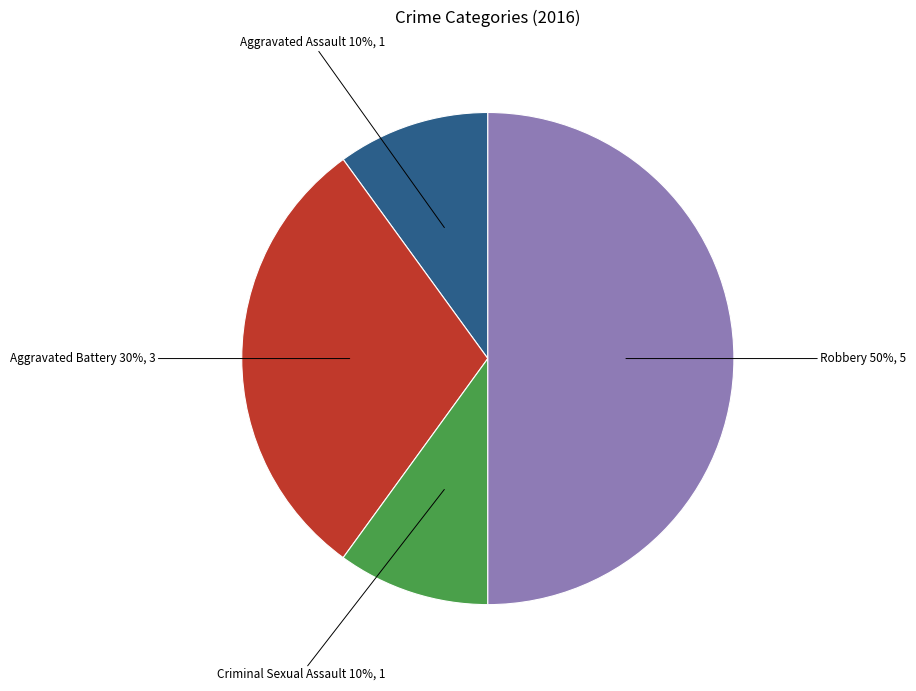

To the nearest percent, what is the difference between the largest and smallest slice percentages?

40%